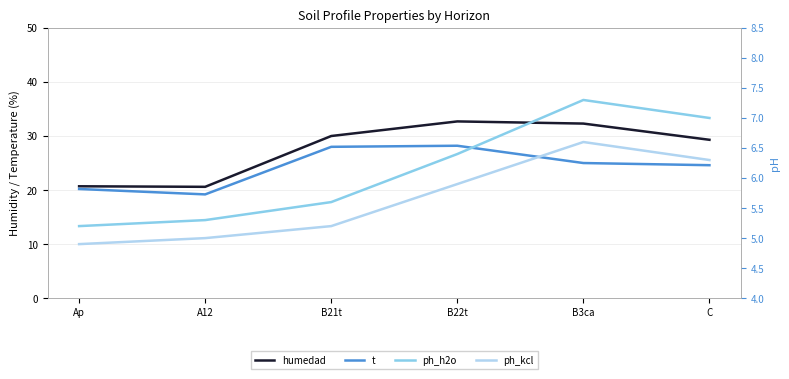

Is it true that ph_kcl equals 6.3 at C?

True